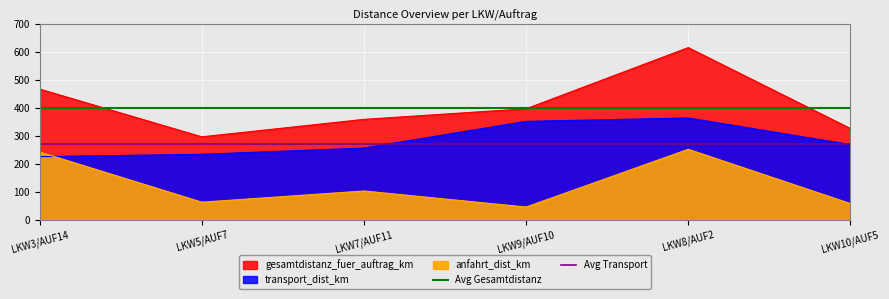

Between LKW3/AUF14 and LKW5/AUF7, which is larger?

LKW3/AUF14